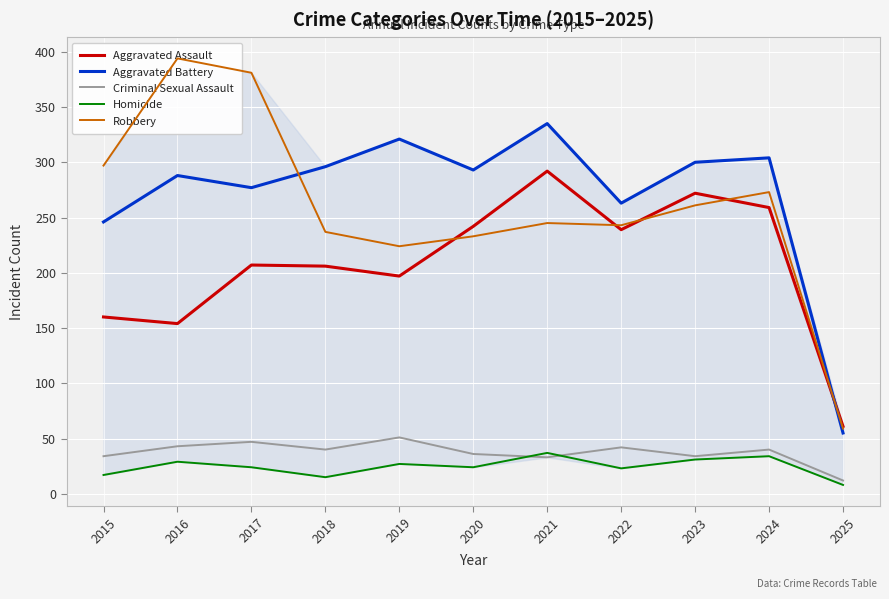

What are all the series names shown in the legend?

Aggravated Assault, Aggravated Battery, Criminal Sexual Assault, Homicide, Robbery